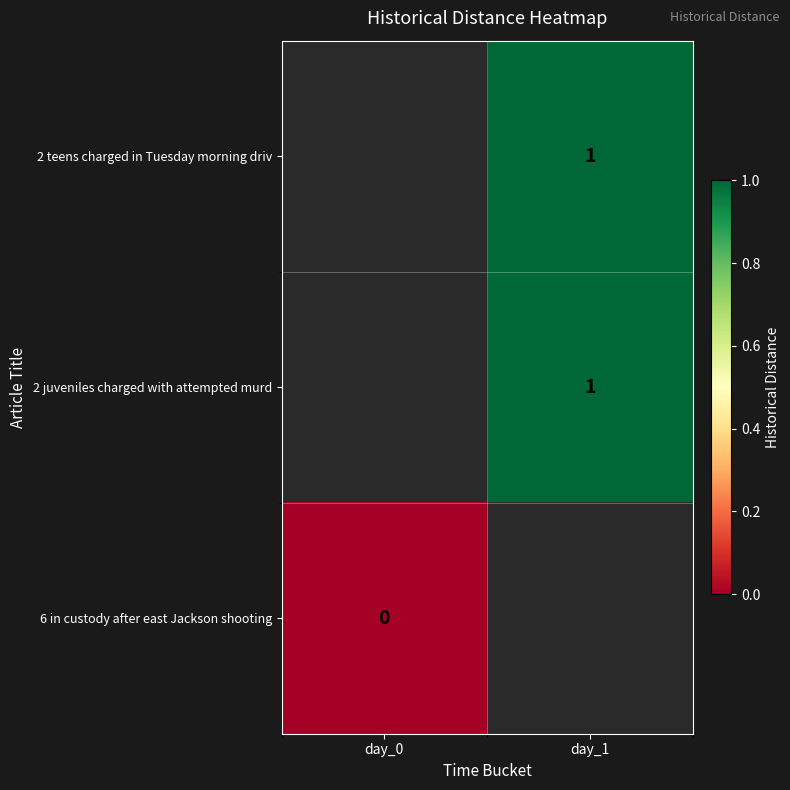

True or false: 2 juveniles charged with attempted murd has a value of 2 at day_1.

False